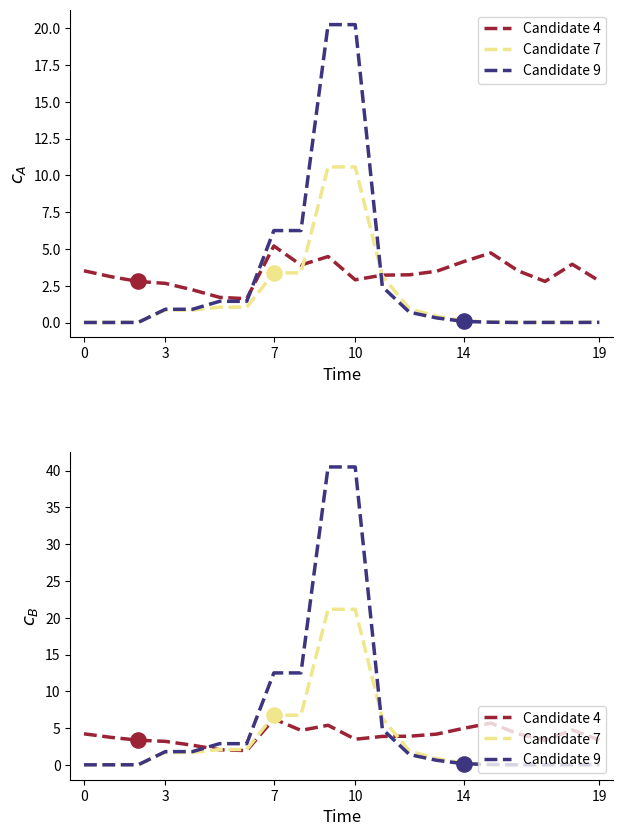

Is the value of Candidate 7 at 18 greater than the value of Candidate 4 at 14?

No